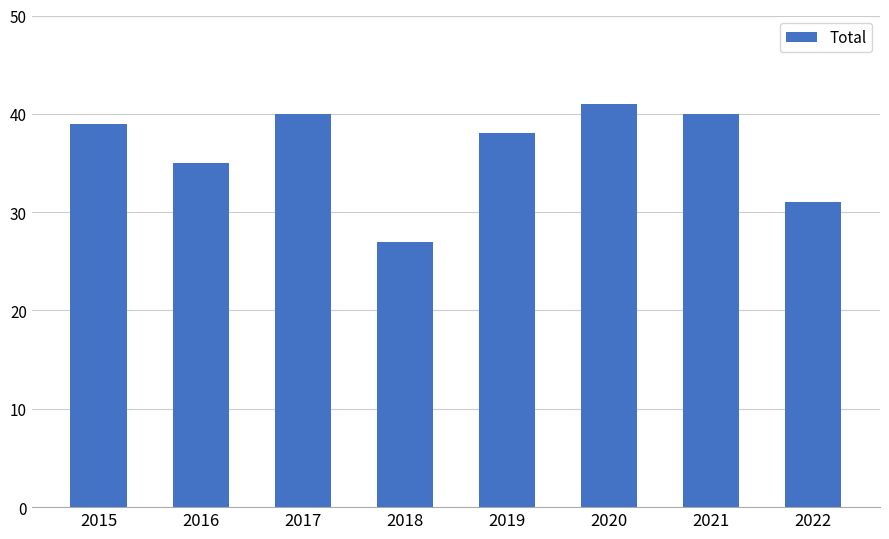

The chart shows a value of 57 at 2019. True or false?

False